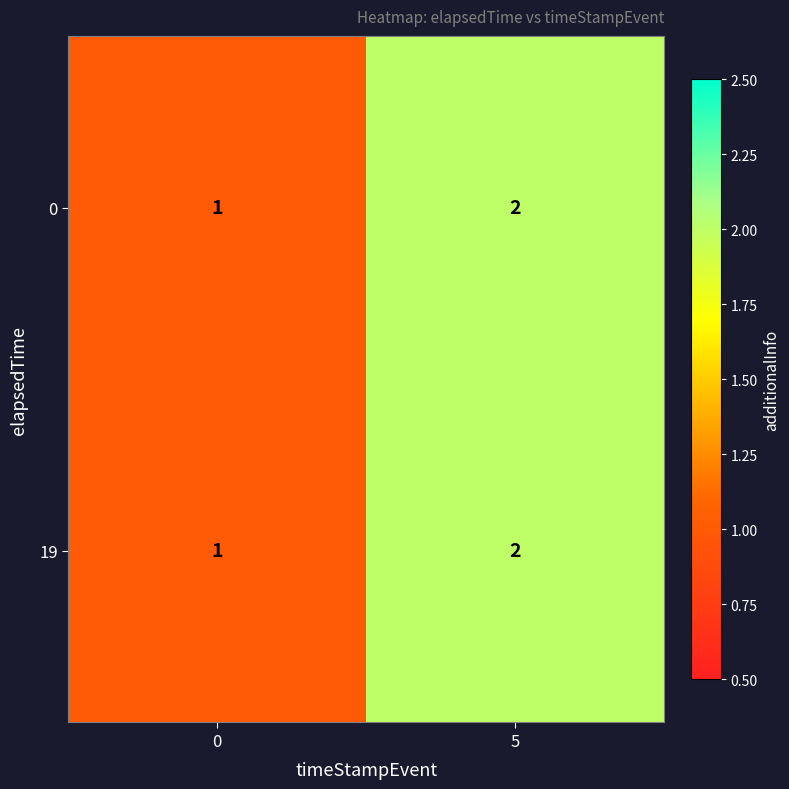

What is the sum of the 0 values at 5 and 0?

3